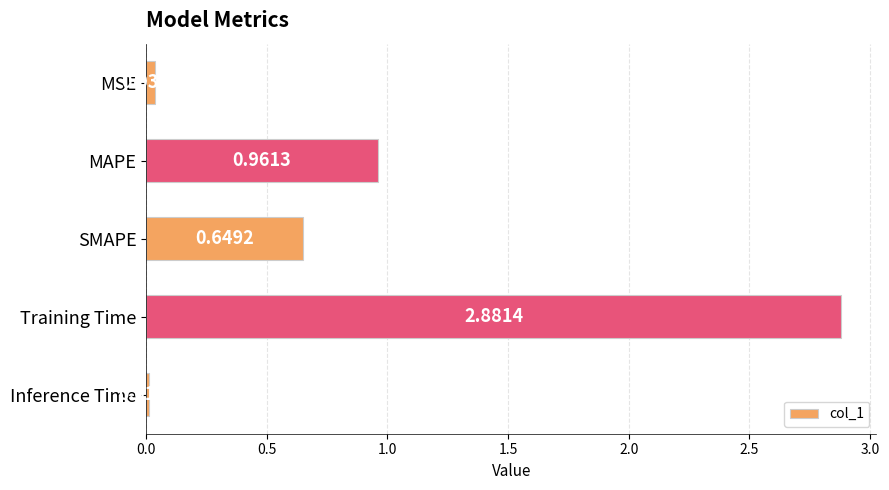

Rank the categories by value from lowest to highest.

Inference Time, MSE, SMAPE, MAPE, Training Time